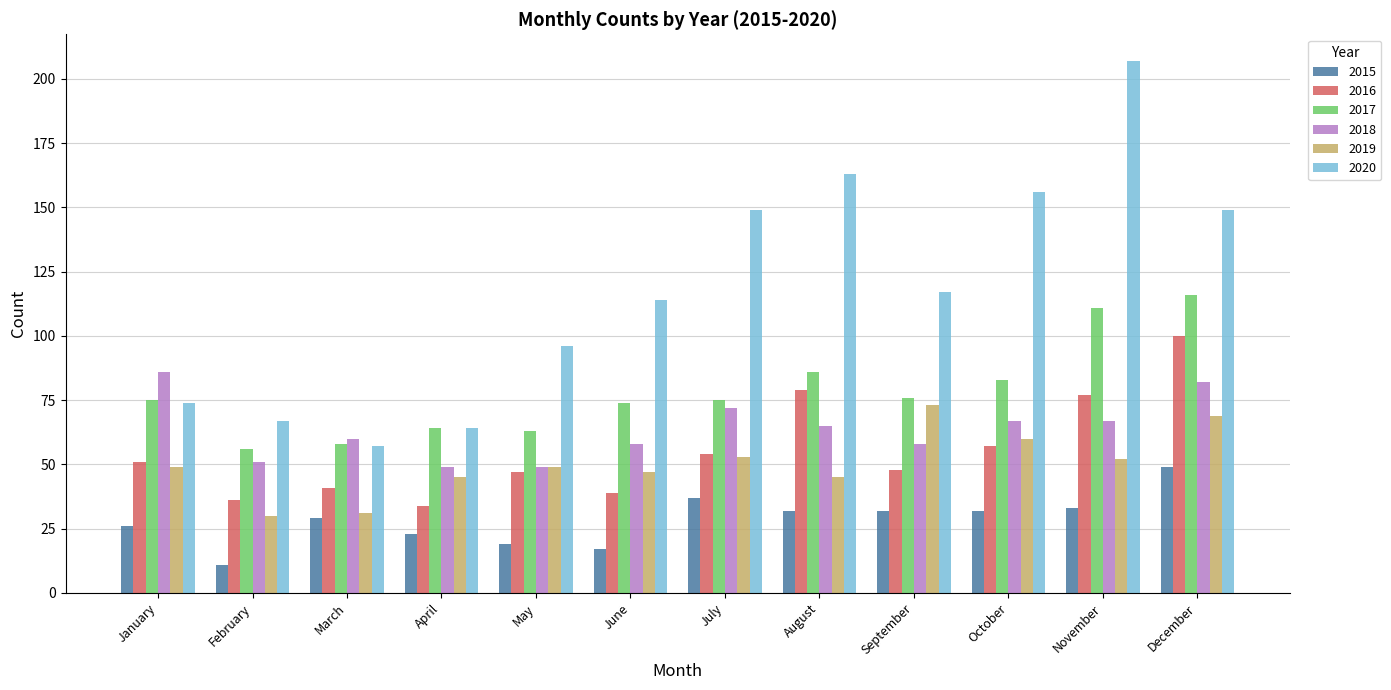

True or false: 2018 has a value of 111 at August.

False